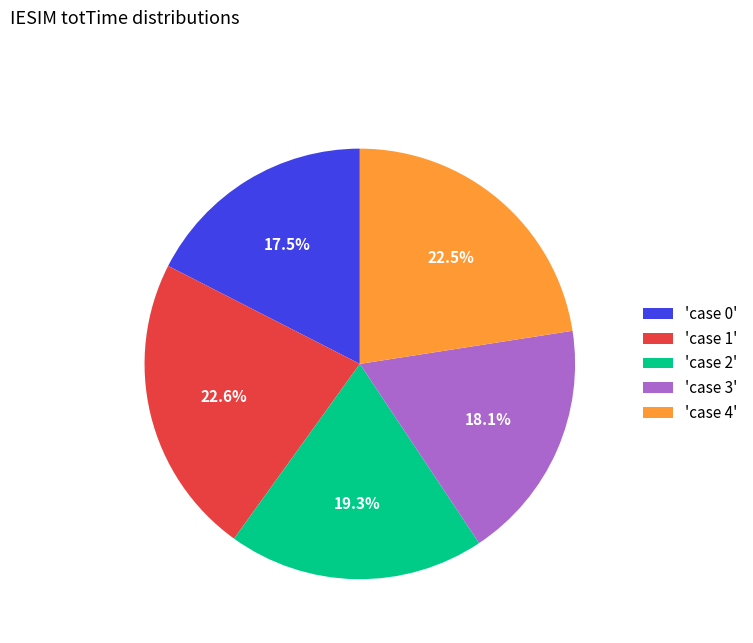

Does 'case 4' account for over 50% of the chart?

No